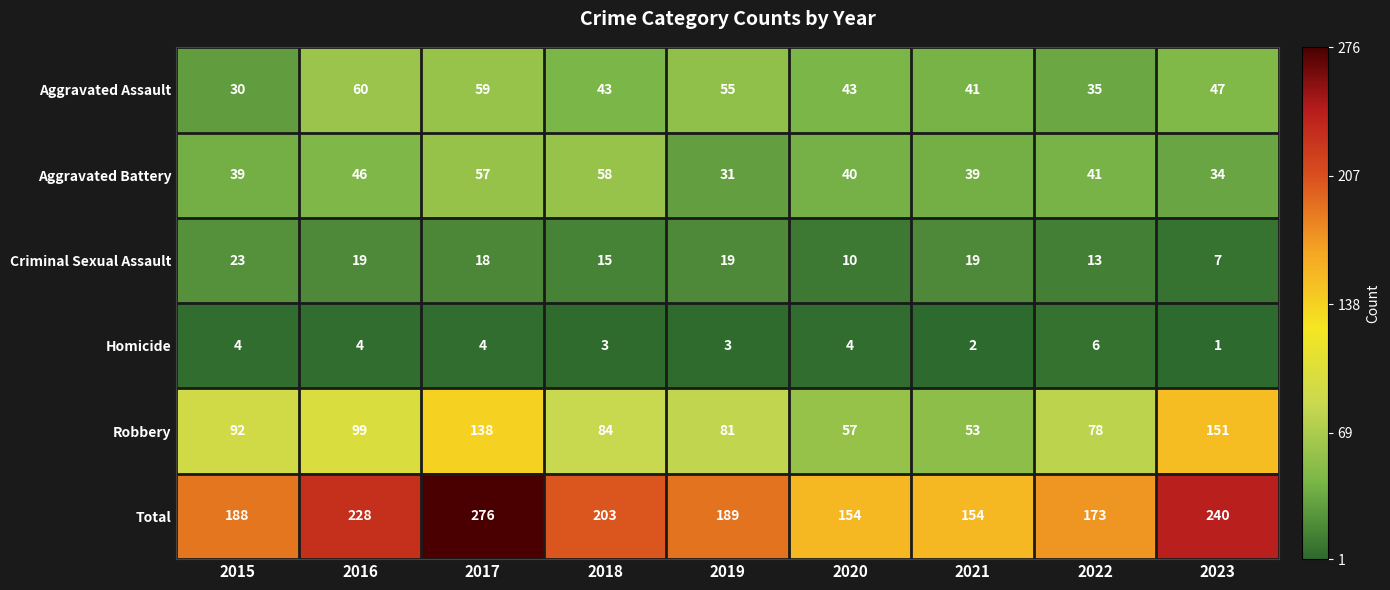

At which category does the chart reach its minimum across all series?

2023